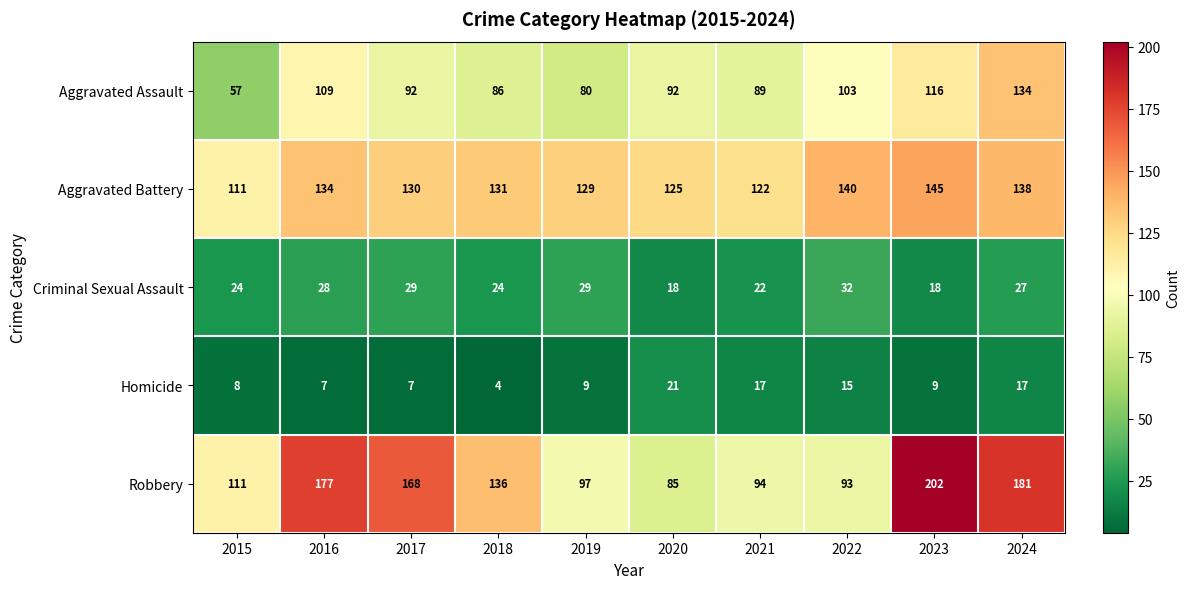

Which series changed the most between 2019 and 2021?

Aggravated Assault